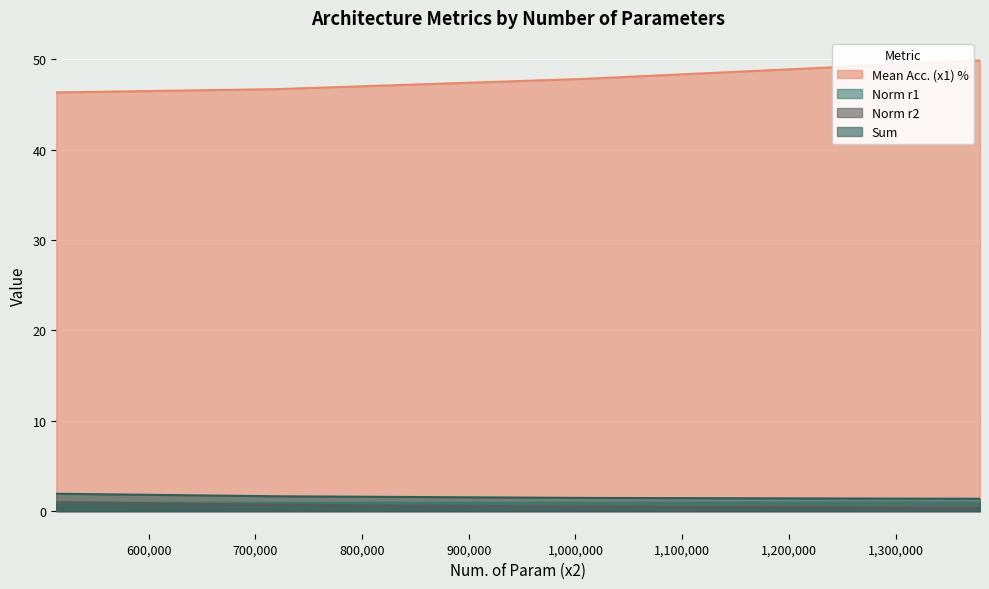

Reading right to left, transcribe all the data shown in this chart.

Mean Acc. (x1) %: 49.9	47.8	46.7	46.3
Norm r1: 1.0	1.0	0.9	0.9
Norm r2: 0.4	0.5	0.7	1.0
Sum: 1.4	1.5	1.6	1.9